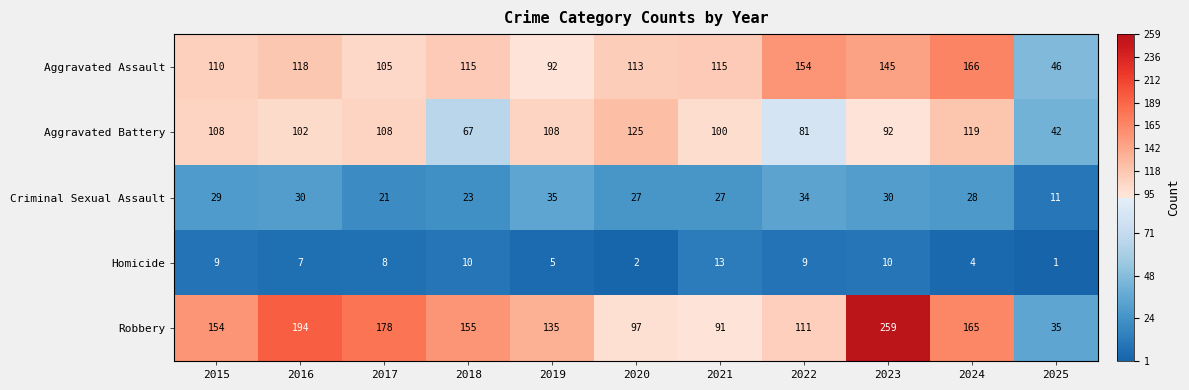

What is the difference between the Homicide values at 2023 and 2020?

8